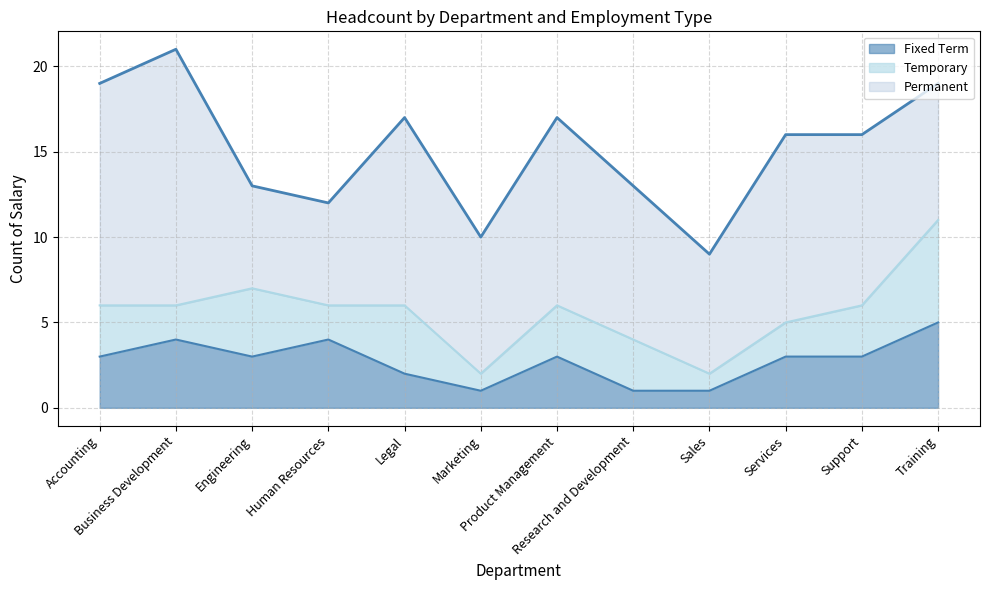

Reading left to right, list all the values displayed in this chart.

Permanent: Accounting=13	Business Development=15	Engineering=6	Human Resources=6	Legal=11	Marketing=8	Product Management=11	Research and Development=9	Sales=7	Services=11	Support=10	Training=8
Fixed Term: Accounting=3	Business Development=4	Engineering=3	Human Resources=4	Legal=2	Marketing=1	Product Management=3	Research and Development=1	Sales=1	Services=3	Support=3	Training=5
Temporary: Accounting=3	Business Development=2	Engineering=4	Human Resources=2	Legal=4	Marketing=1	Product Management=3	Research and Development=3	Sales=1	Services=2	Support=3	Training=6